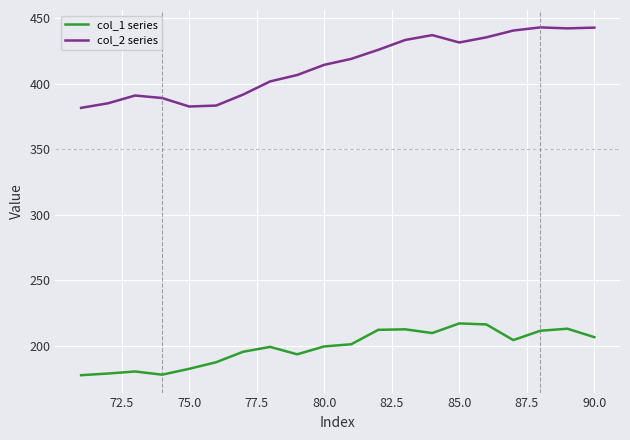

Does the chart display data point markers on the line(s)?

No